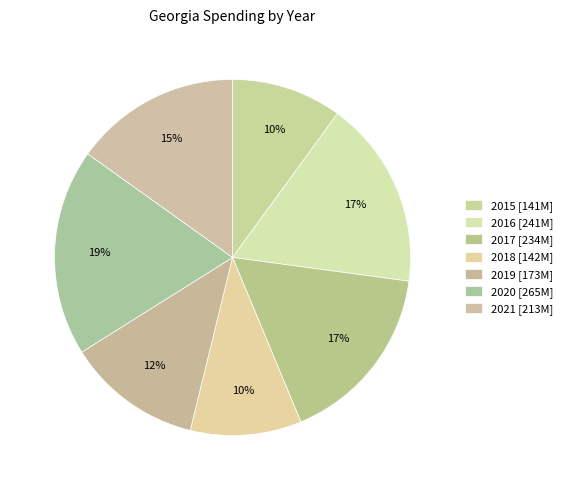

What portion of the pie excludes 2021?

84.9%